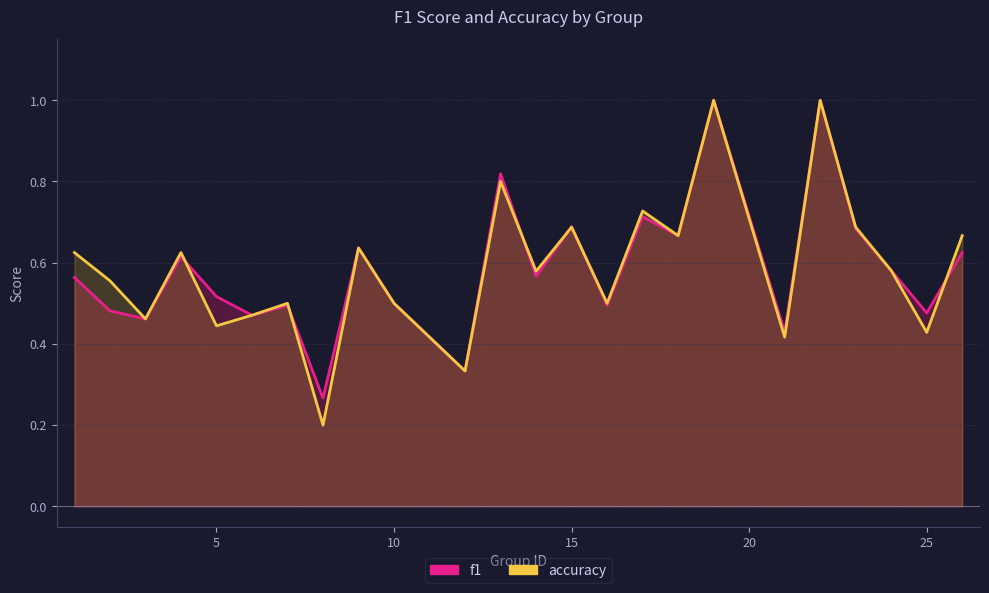

How many interior local peaks does the f1 series have?

8